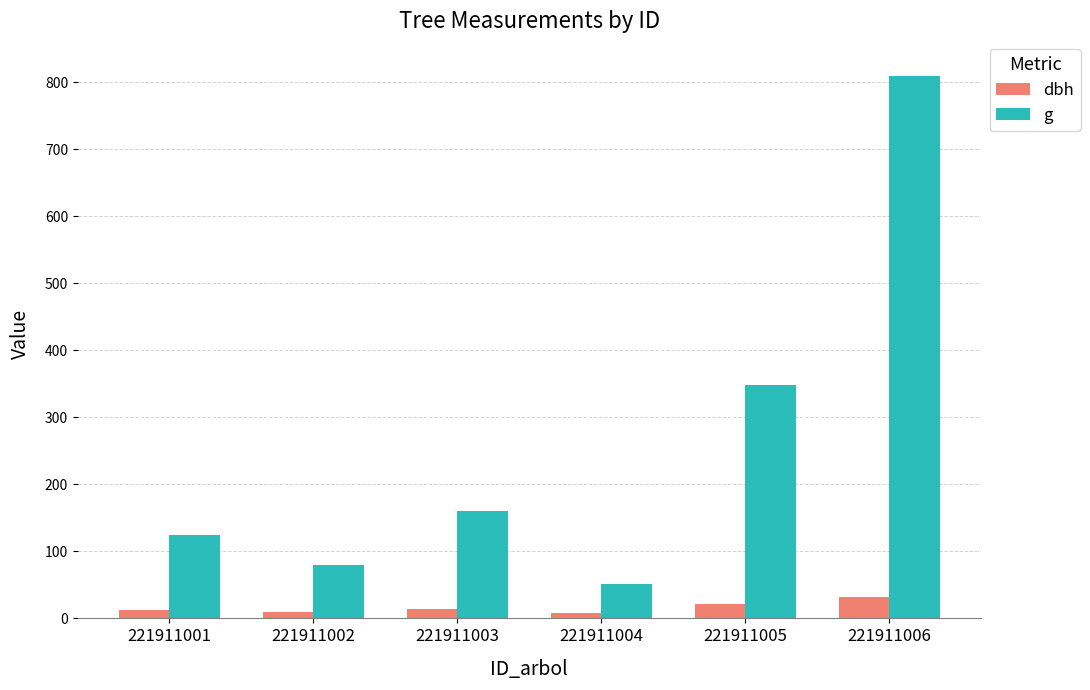

Does the chart contain stacked bars?

No